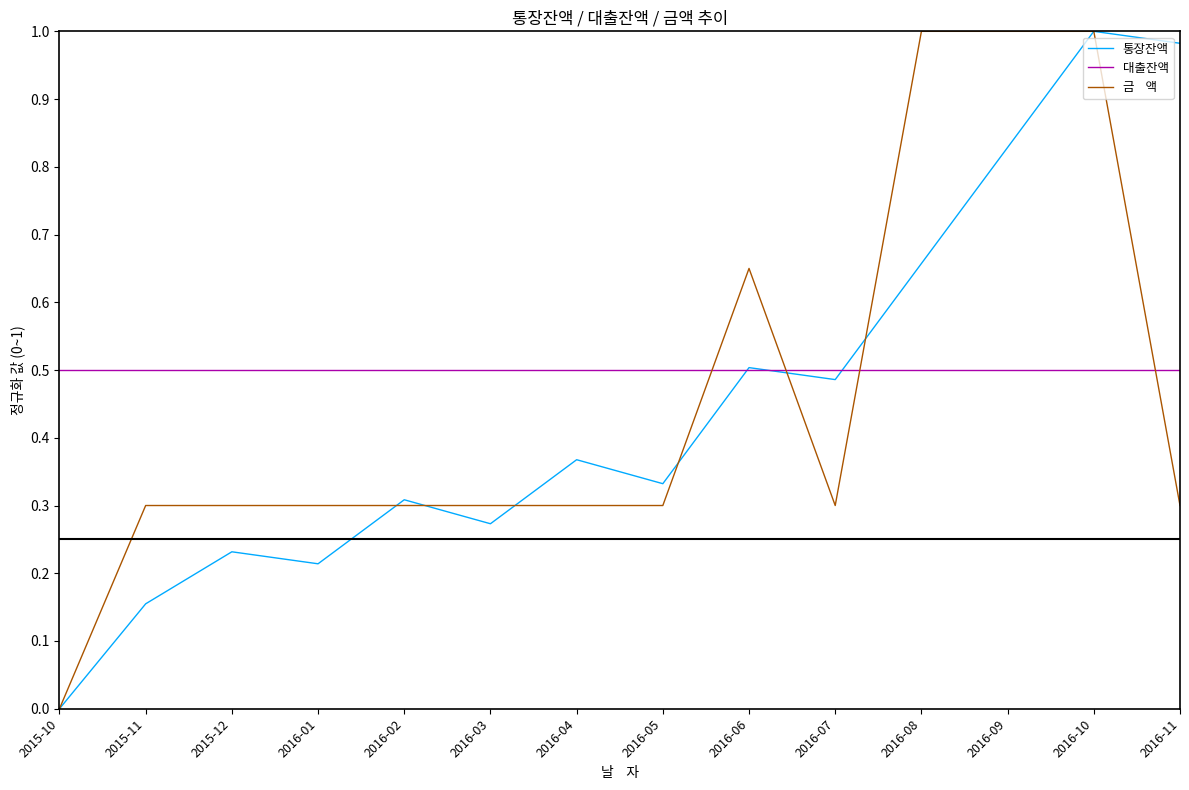

How many lines are shown in the chart?

3